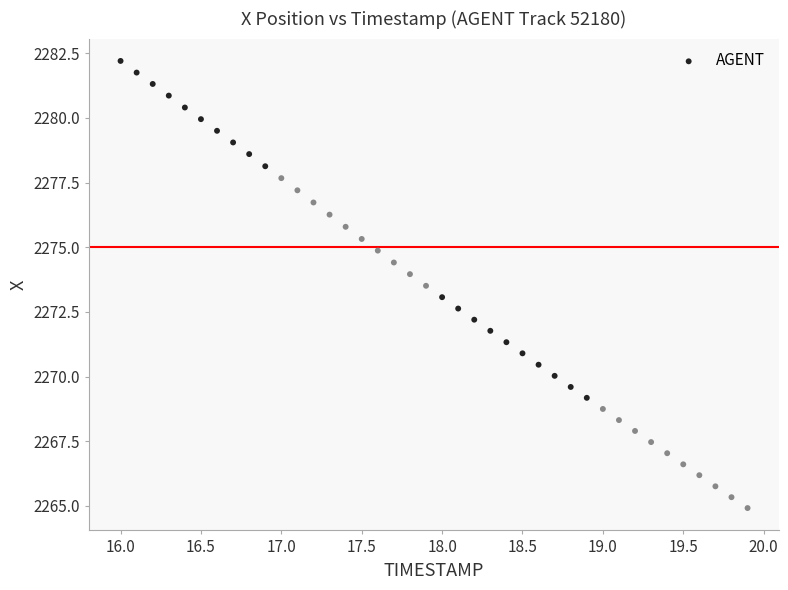

What is the range of X values (max minus min)?

3.9